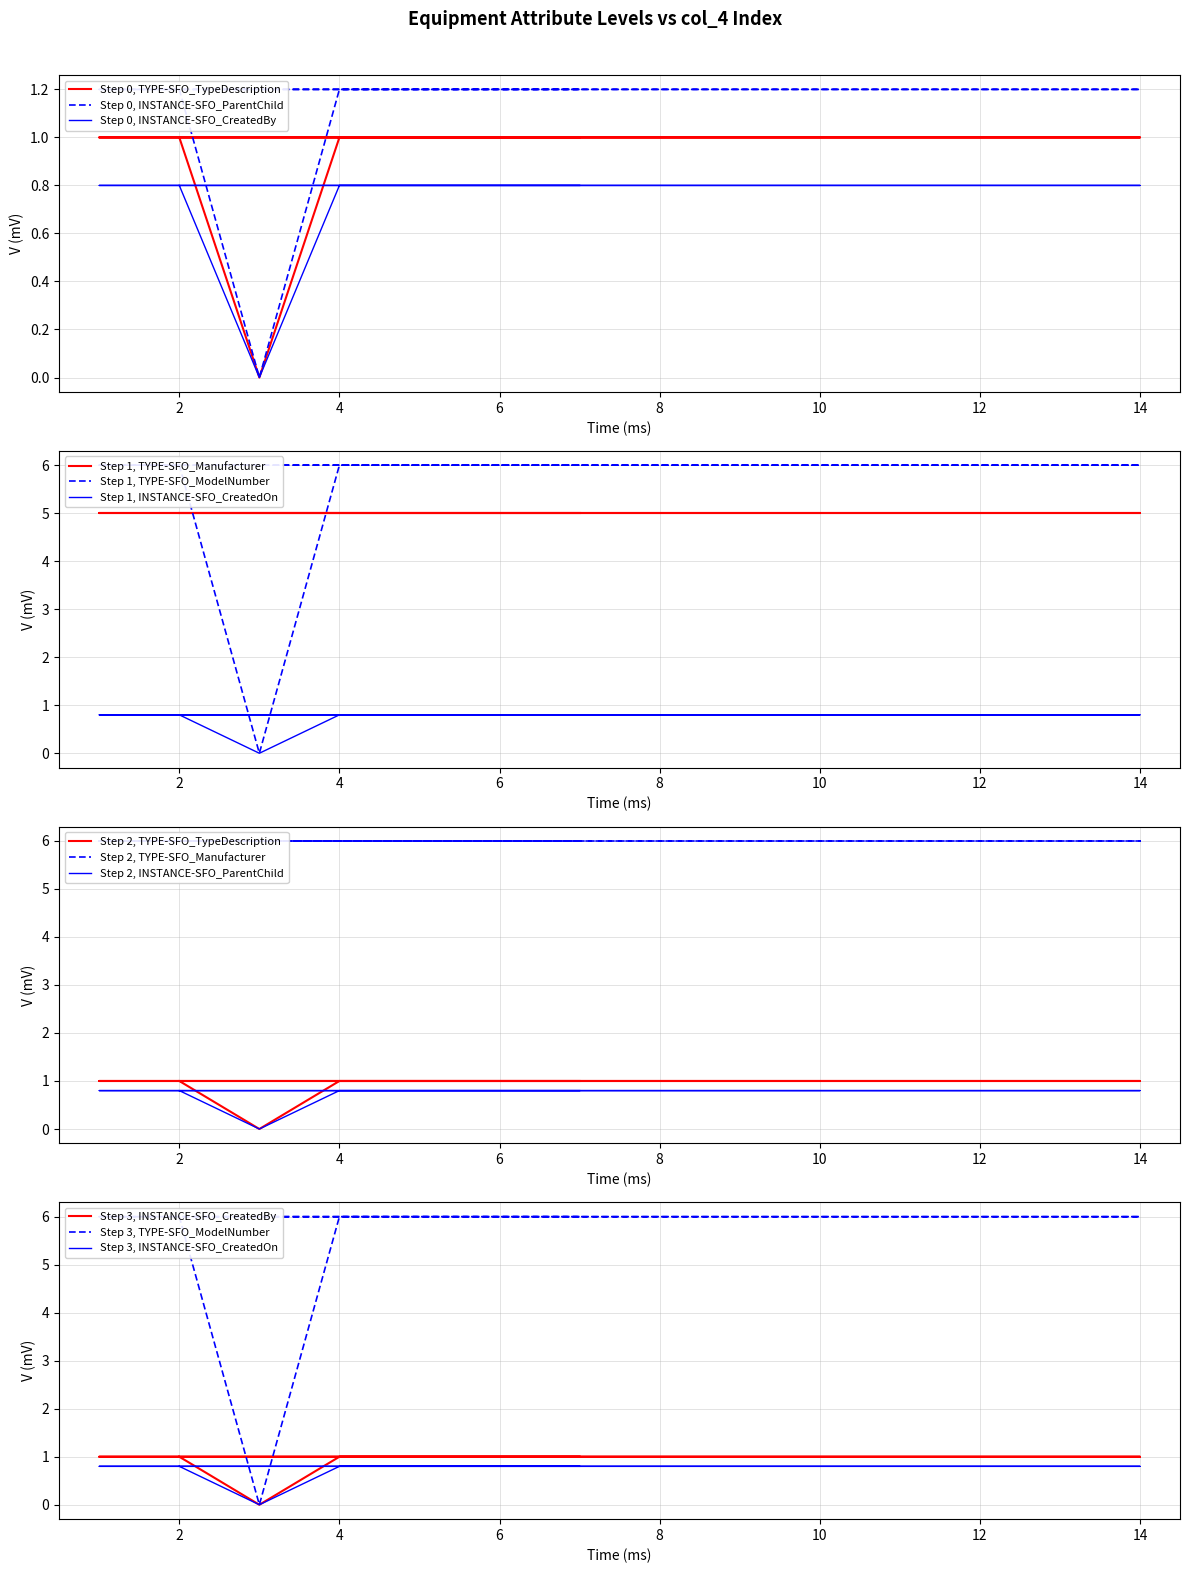

Is it true that TYPE-SFO_TypeDescription equals 1.7 at 1?

False